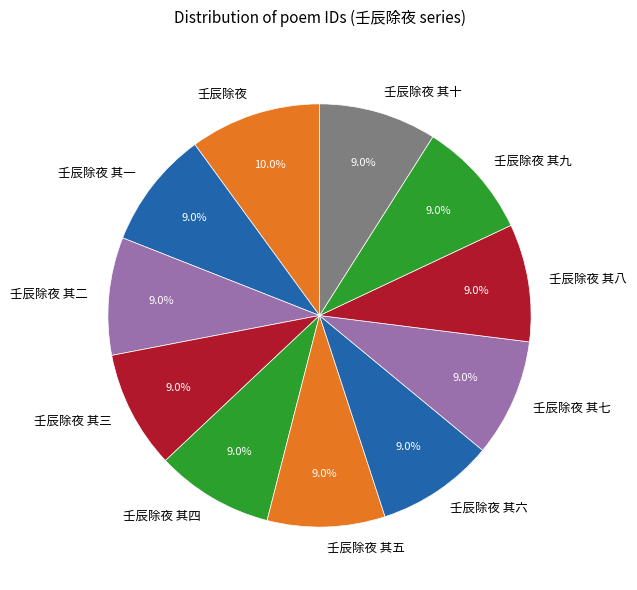

To the nearest percent, what is the difference between the largest and smallest slice percentages?

1%